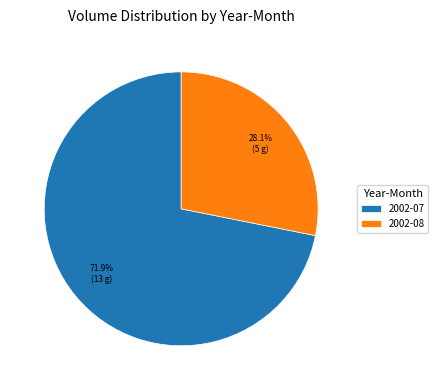

Rank the categories by value from highest to lowest.

2002-07, 2002-08